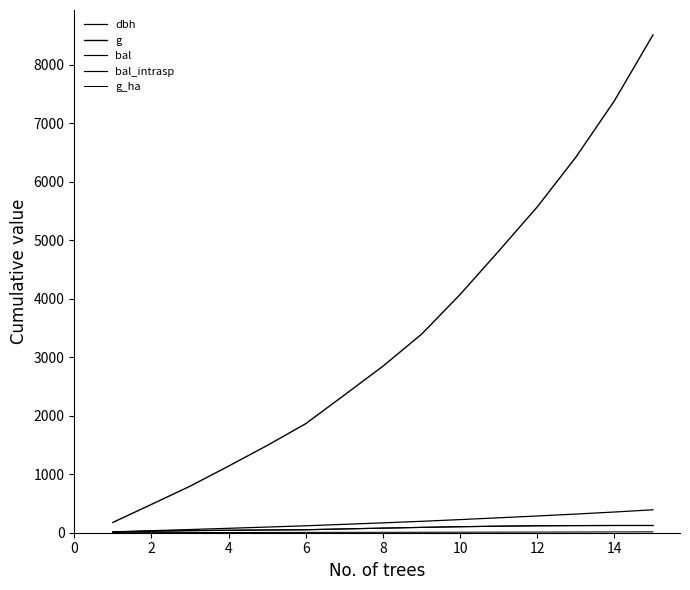

Does the chart have visible grid lines?

No